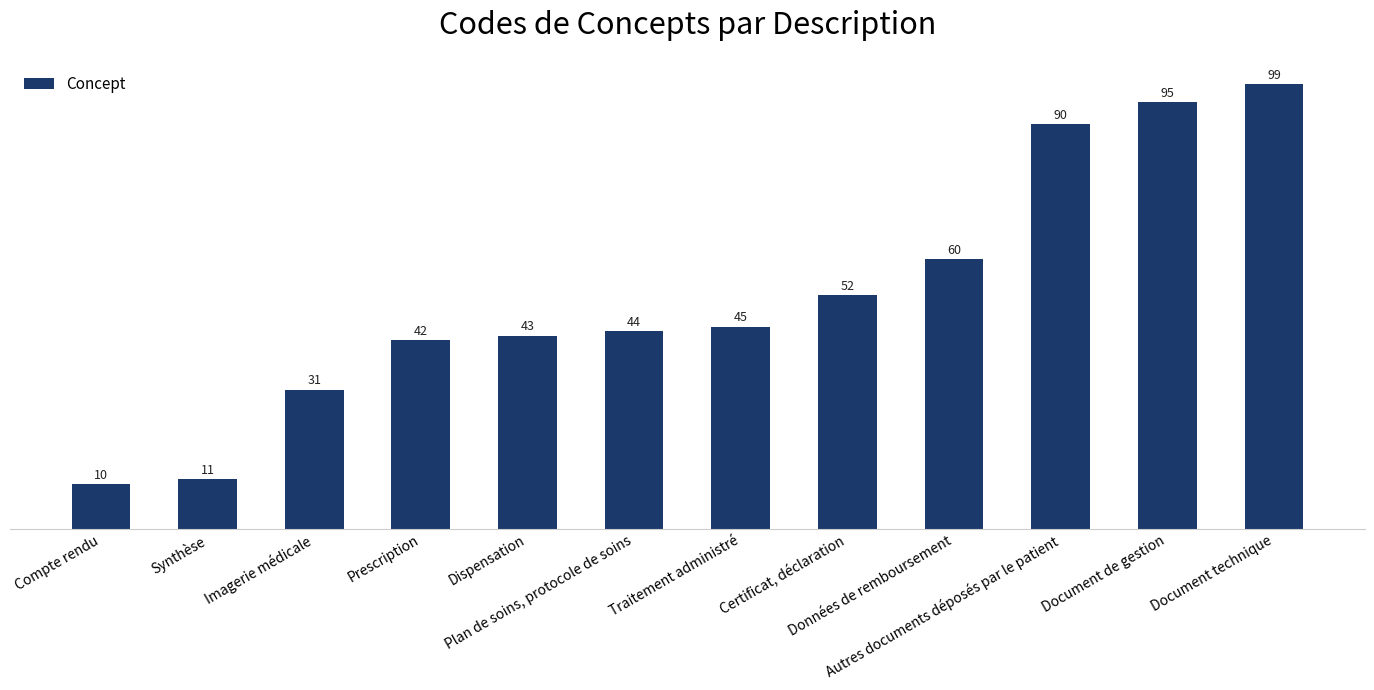

What is the minimum value shown in the chart?

10